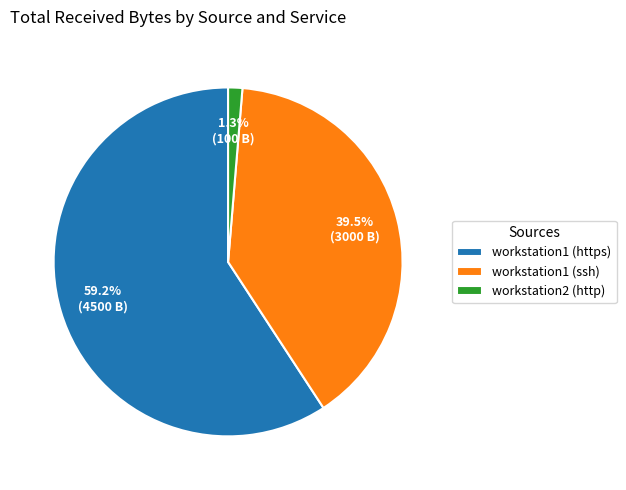

To the nearest percent, what is the difference between the workstation1 (https) and workstation2 (http) slice percentages?

58%